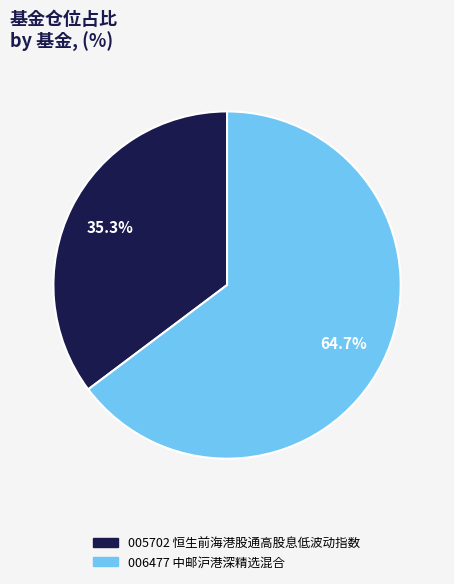

Is there a majority slice in this chart?

Yes